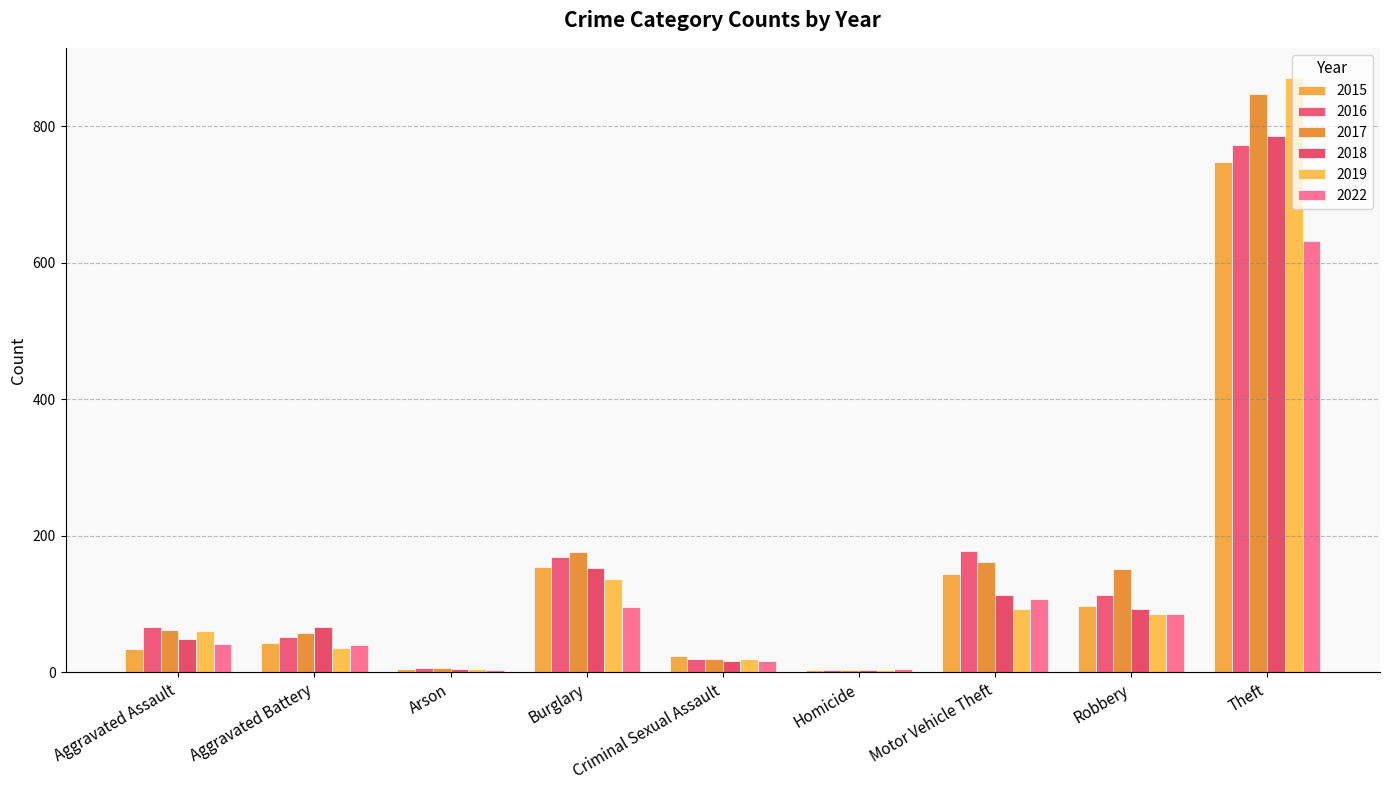

Reading left to right, extract all data points from this chart.

2015: Aggravated Assault=34	Aggravated Battery=43	Arson=5	Burglary=154	Criminal Sexual Assault=24	Homicide=4	Motor Vehicle Theft=144	Robbery=97	Theft=748
2016: Aggravated Assault=67	Aggravated Battery=52	Arson=7	Burglary=169	Criminal Sexual Assault=19	Homicide=4	Motor Vehicle Theft=178	Robbery=114	Theft=772
2017: Aggravated Assault=62	Aggravated Battery=58	Arson=6	Burglary=176	Criminal Sexual Assault=19	Homicide=4	Motor Vehicle Theft=161	Robbery=152	Theft=847
2018: Aggravated Assault=49	Aggravated Battery=66	Arson=5	Burglary=153	Criminal Sexual Assault=16	Homicide=3	Motor Vehicle Theft=114	Robbery=93	Theft=785
2019: Aggravated Assault=60	Aggravated Battery=35	Arson=5	Burglary=136	Criminal Sexual Assault=19	Homicide=4	Motor Vehicle Theft=93	Robbery=86	Theft=871
2022: Aggravated Assault=41	Aggravated Battery=40	Arson=3	Burglary=95	Criminal Sexual Assault=17	Homicide=5	Motor Vehicle Theft=107	Robbery=85	Theft=632